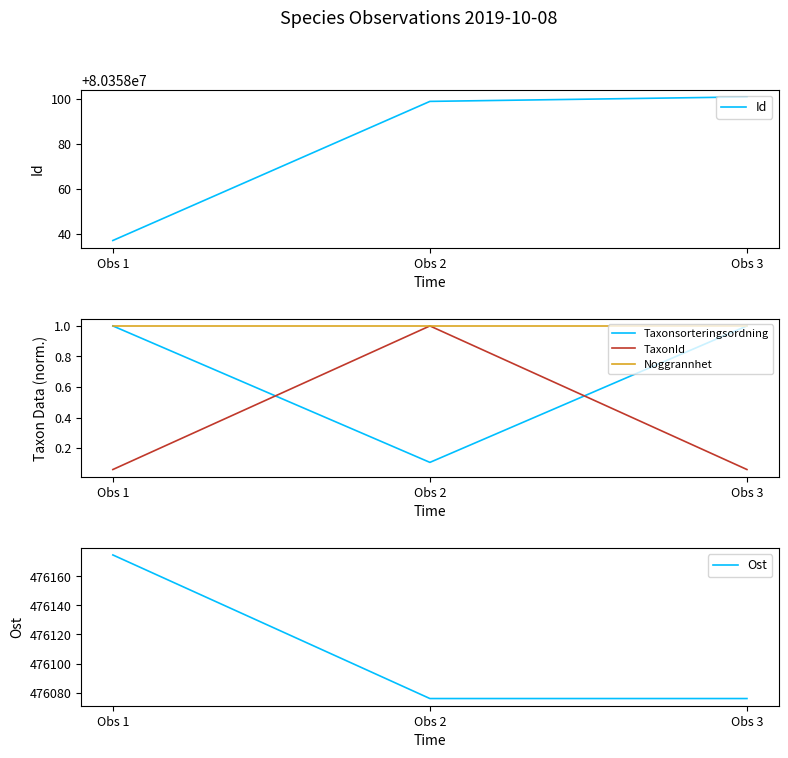

The Id series shows 144601567.0 at Obs 1. True or false?

False